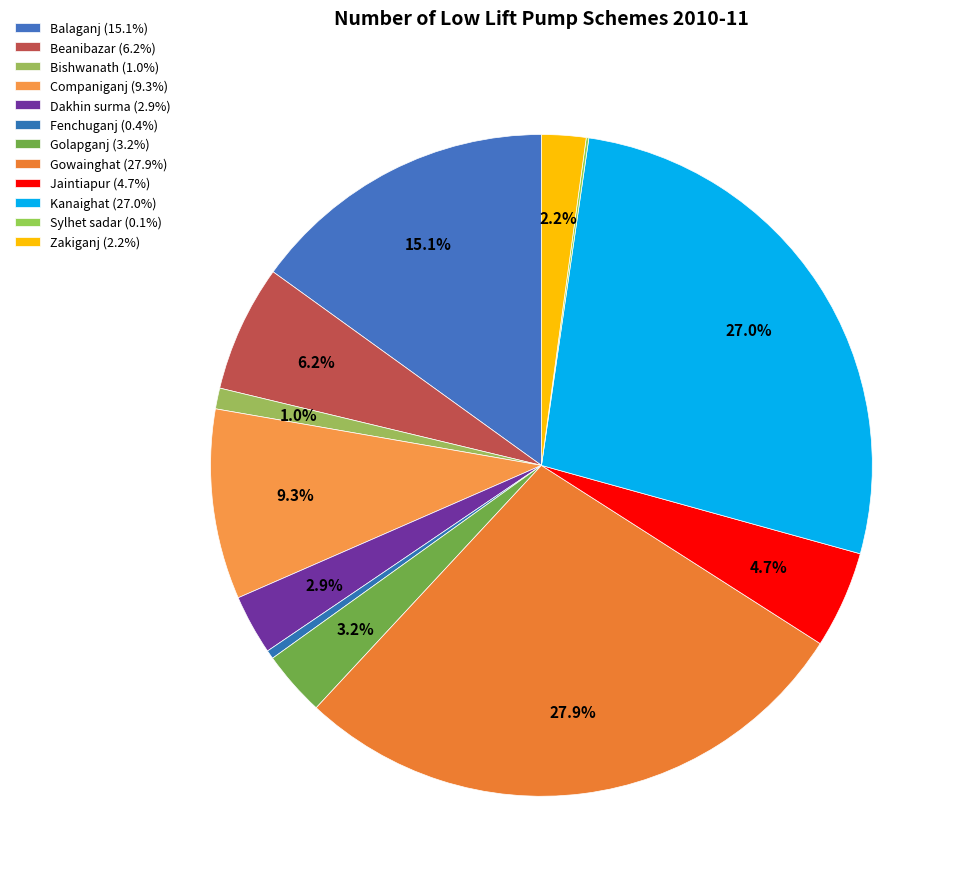

To the nearest percent, what is the difference between the largest and smallest slice percentages?

28%